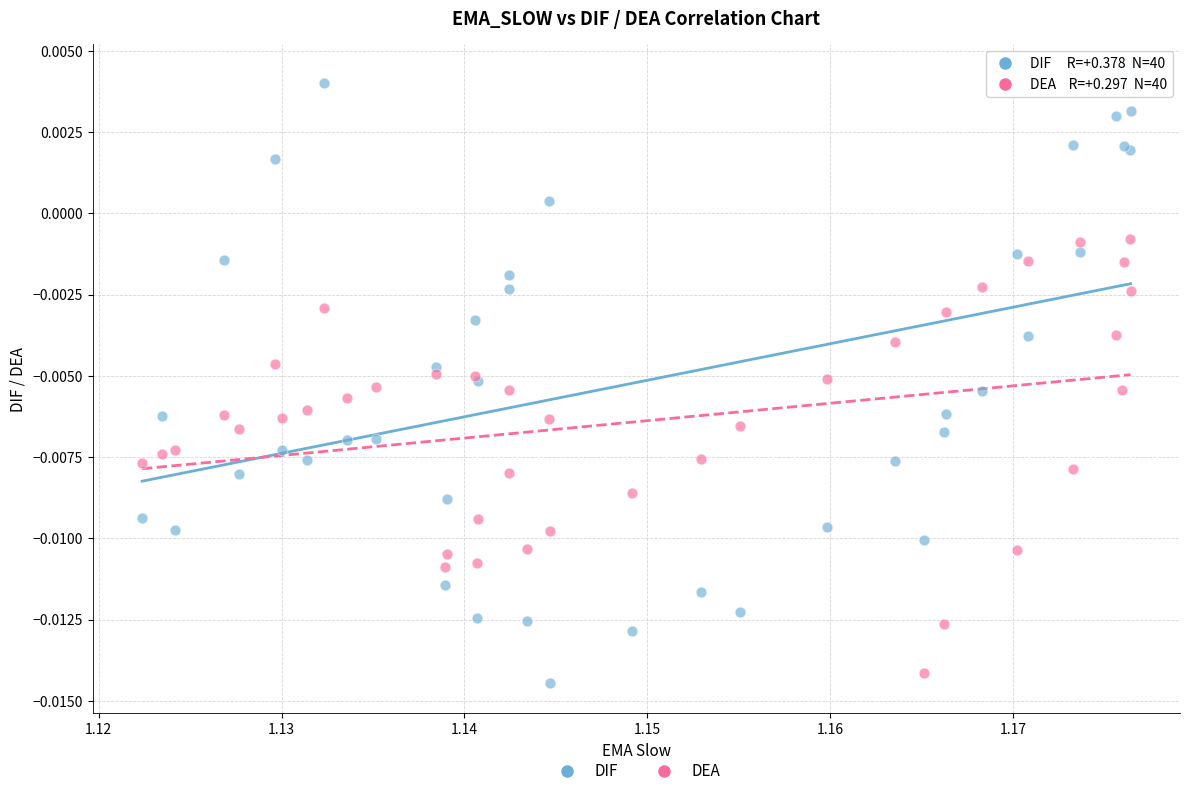

Which series contains the lowest Y value?

DIF